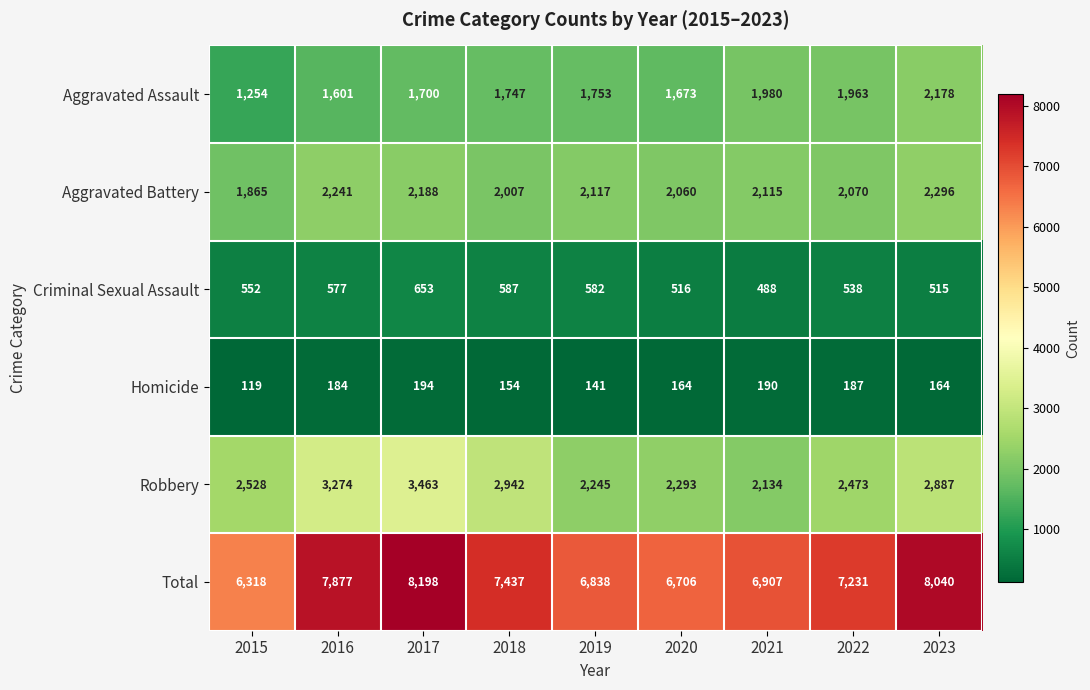

Count the number of data series in this chart.

6